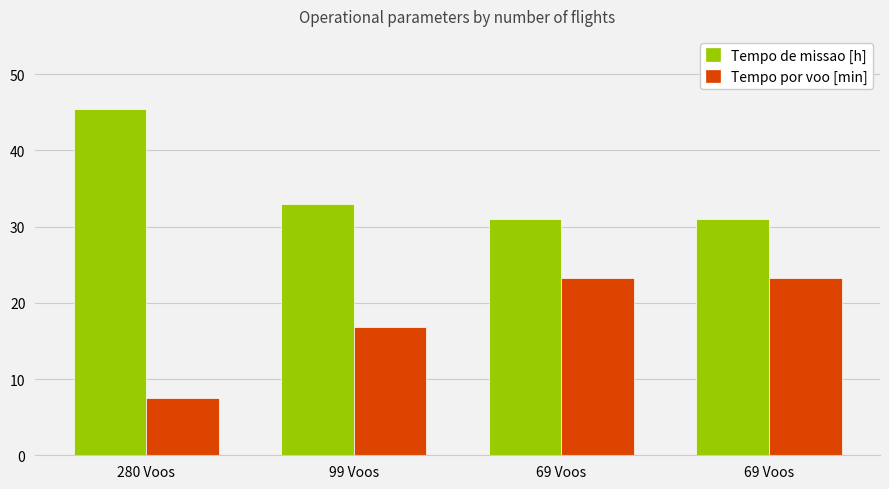

At how many categories does at least one series exceed 28?

4